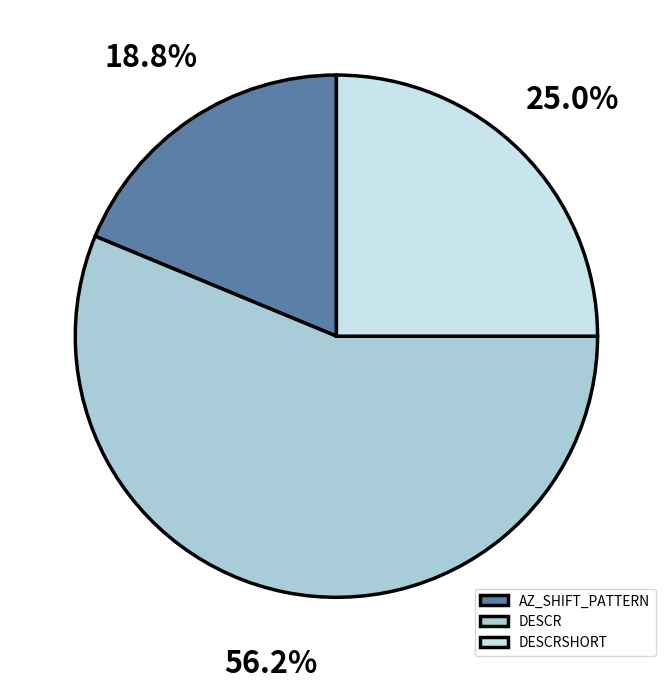

To the nearest percent, what portion does DESCRSHORT represent?

25%